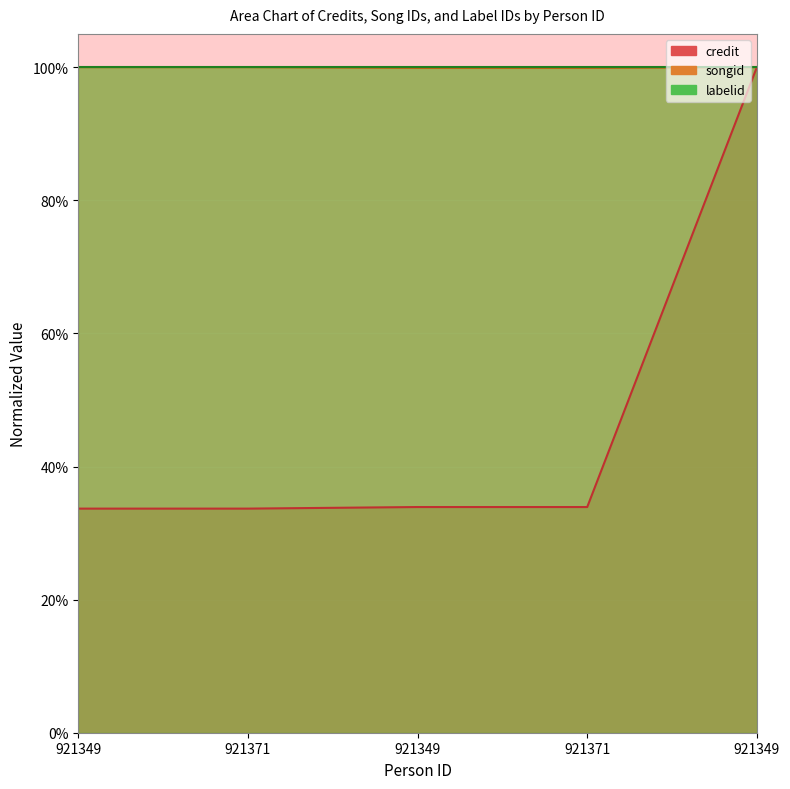

The credit series shows 0.6 at 921349. True or false?

False